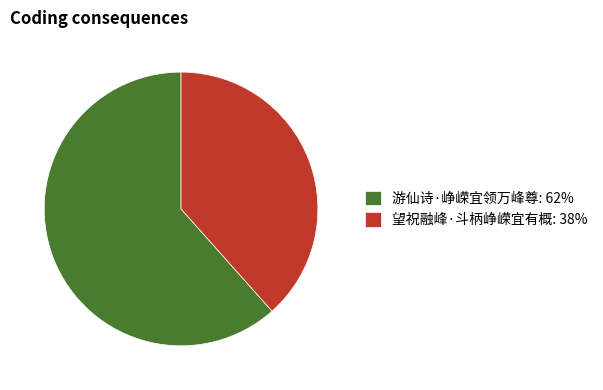

True or false: 游仙诗·峥嵘宜领万峰尊: 62% accounts for 52% of the total.

False